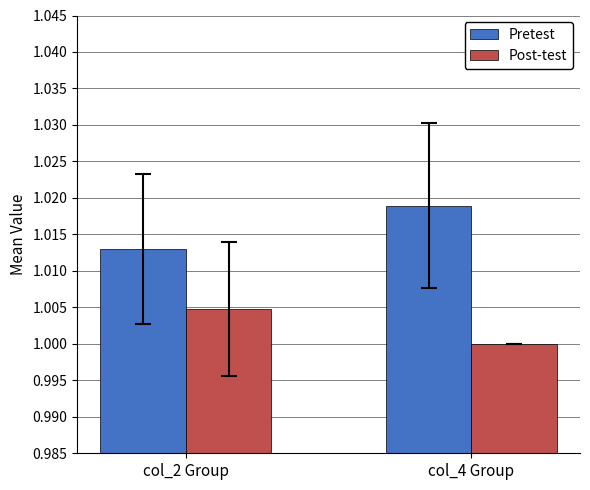

At which label does Pretest reach its peak?

col_4 Group